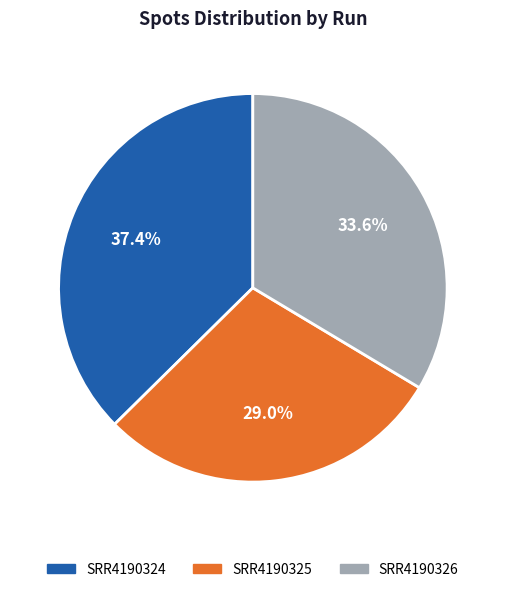

Rank the categories by value from highest to lowest.

SRR4190324, SRR4190326, SRR4190325